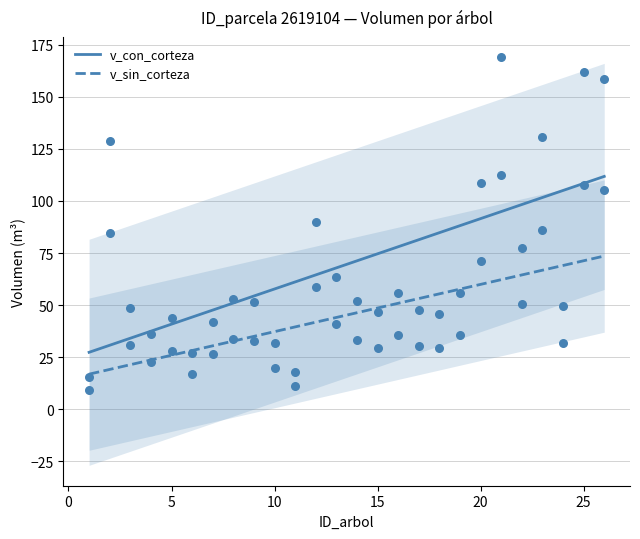

Is the value of v_sin_corteza at 15 greater than the value of v_con_corteza at 24?

No